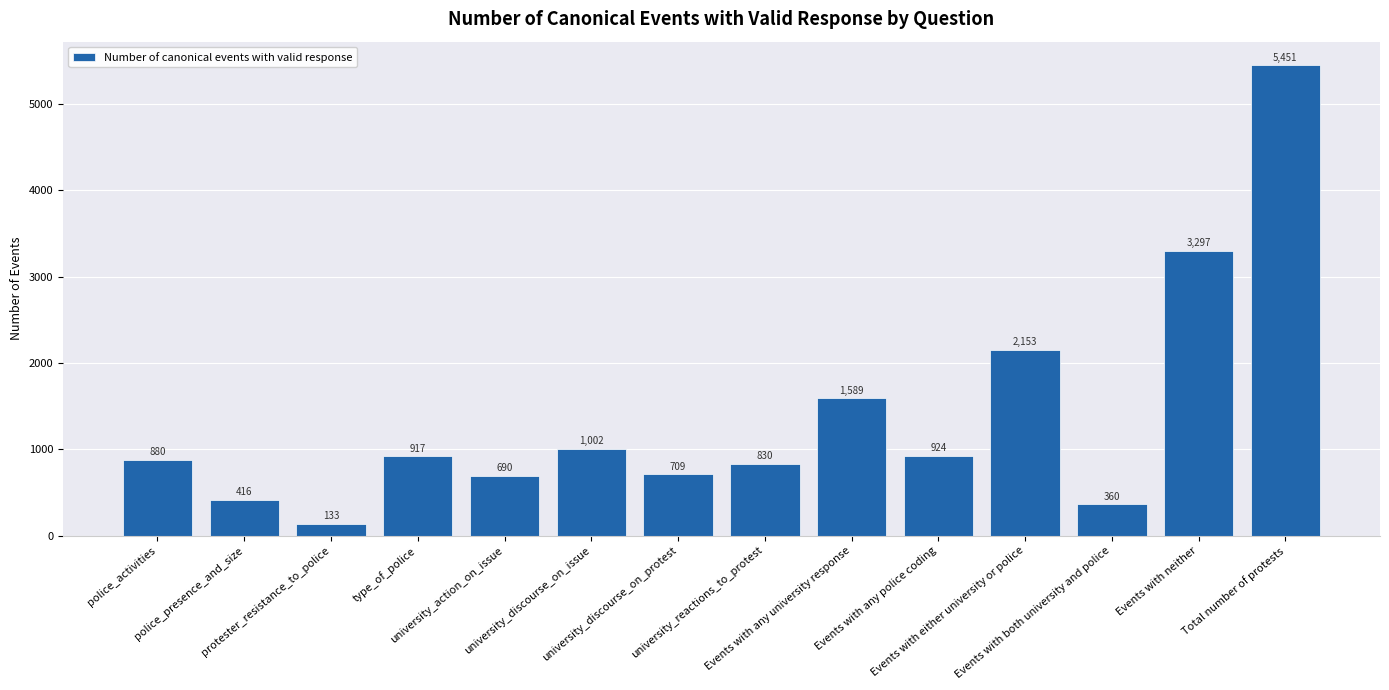

What is the maximum value shown in the chart?

5451